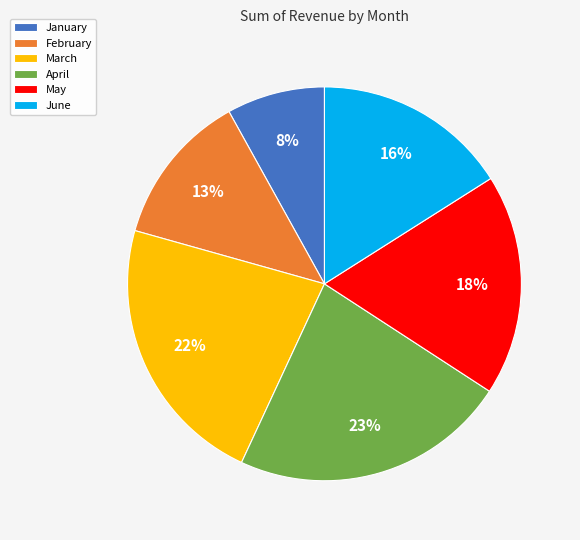

What percentage is the January slice, to the nearest percent?

8%